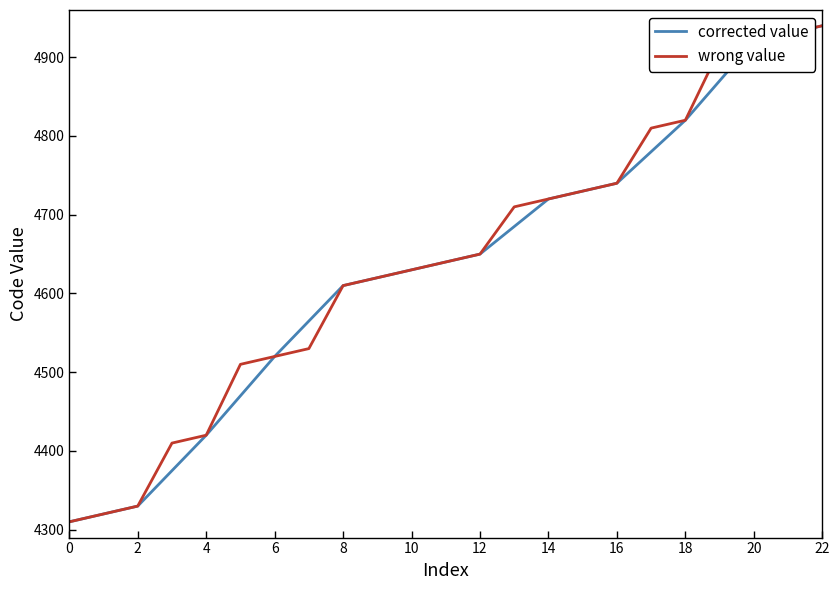

Which has a higher value, 1 or 1?

1